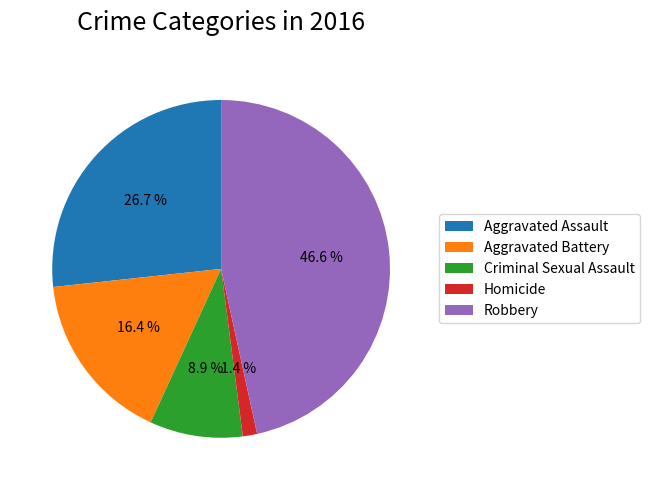

The Homicide slice represents 1% of the pie. True or false?

True